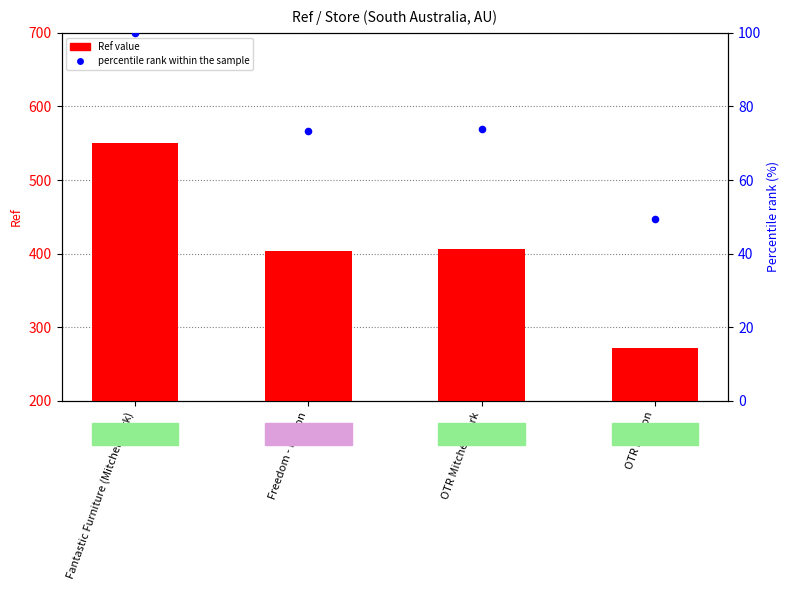

Which series reaches the maximum Y coordinate?

Ref value